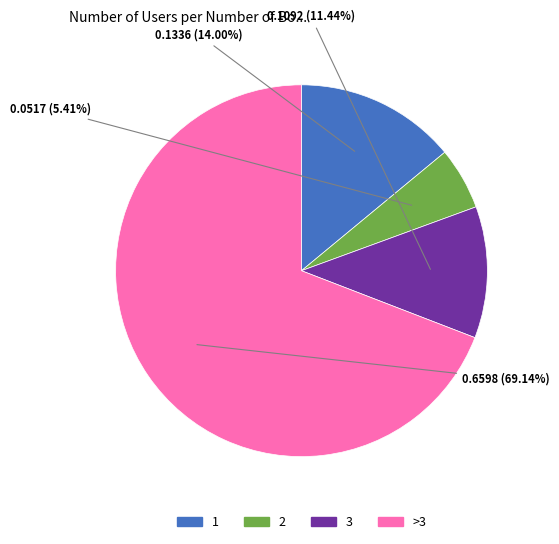

Approximately how many times larger is the value at >3 compared to 3?

6.0